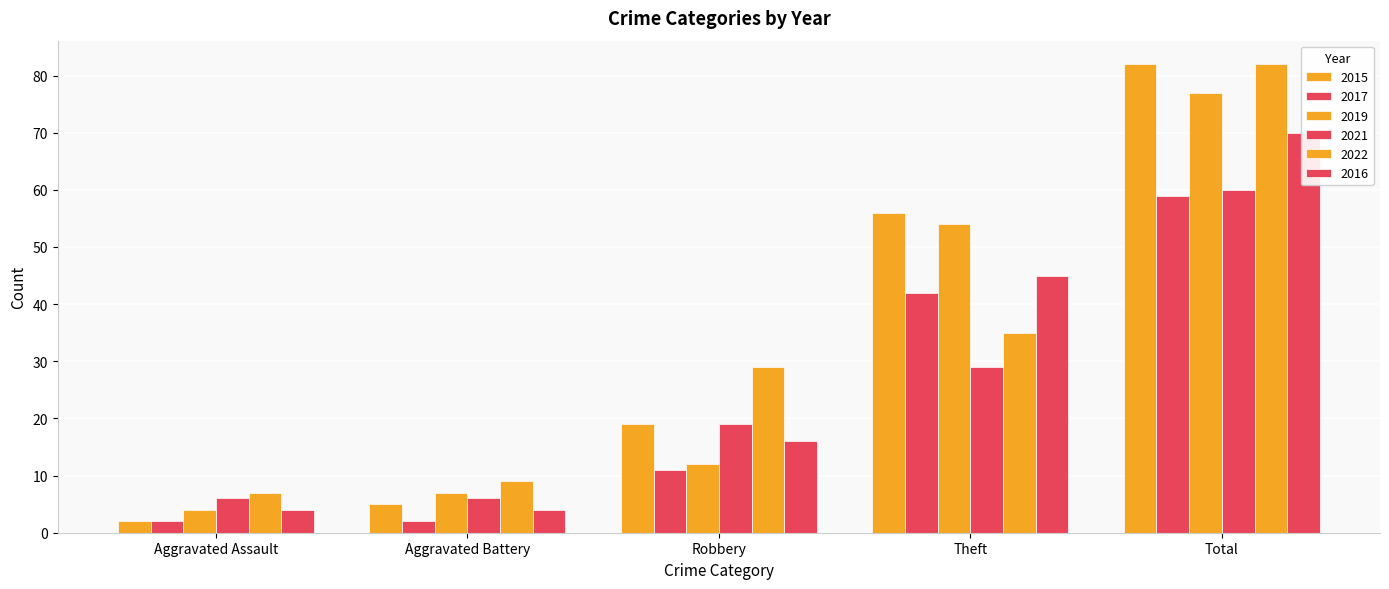

How many groups of bars are there?

5